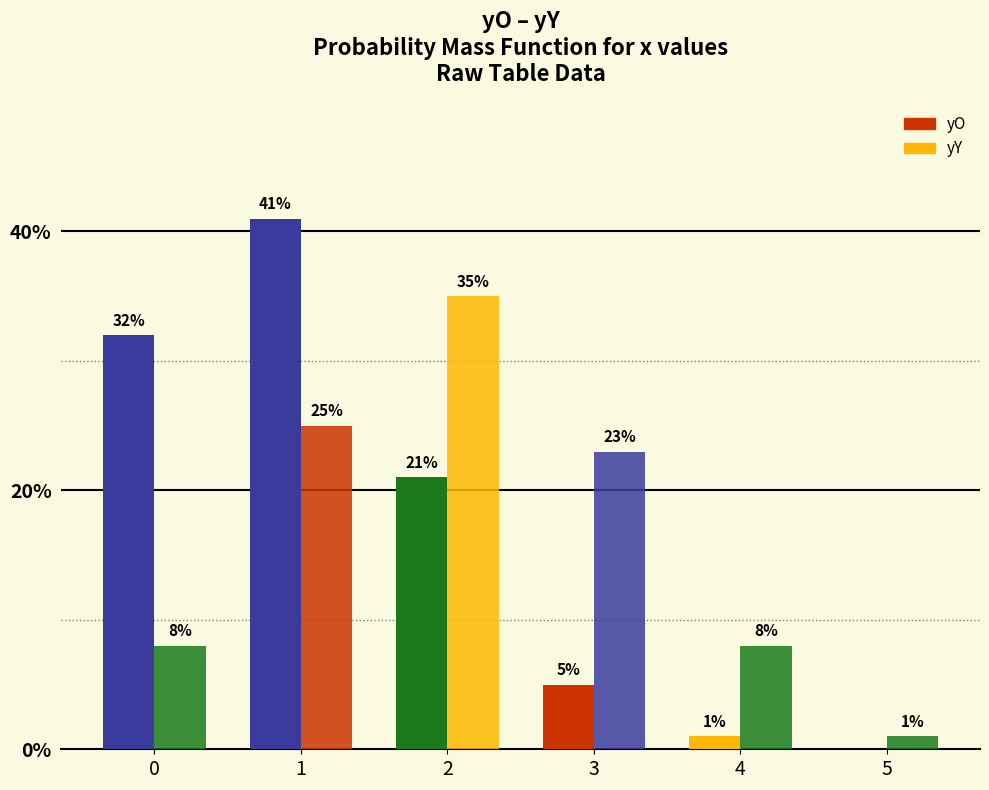

Are the bars horizontal?

No